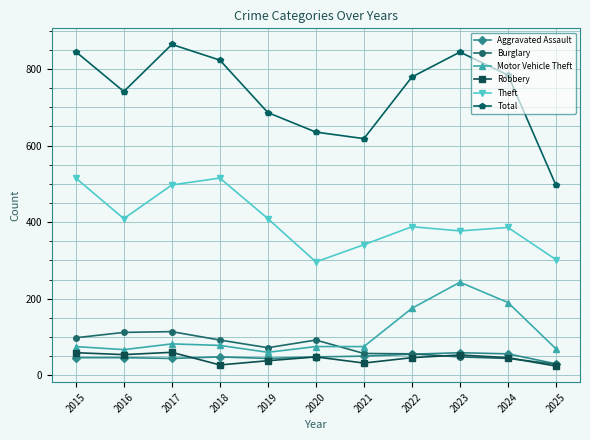

The Robbery series shows 46 at 2024. True or false?

True